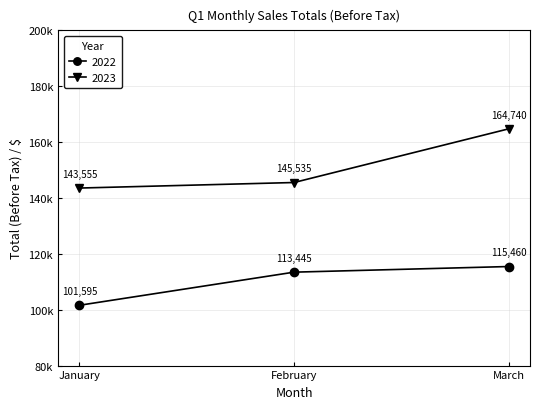

Which label corresponds to the largest value in the chart?

March